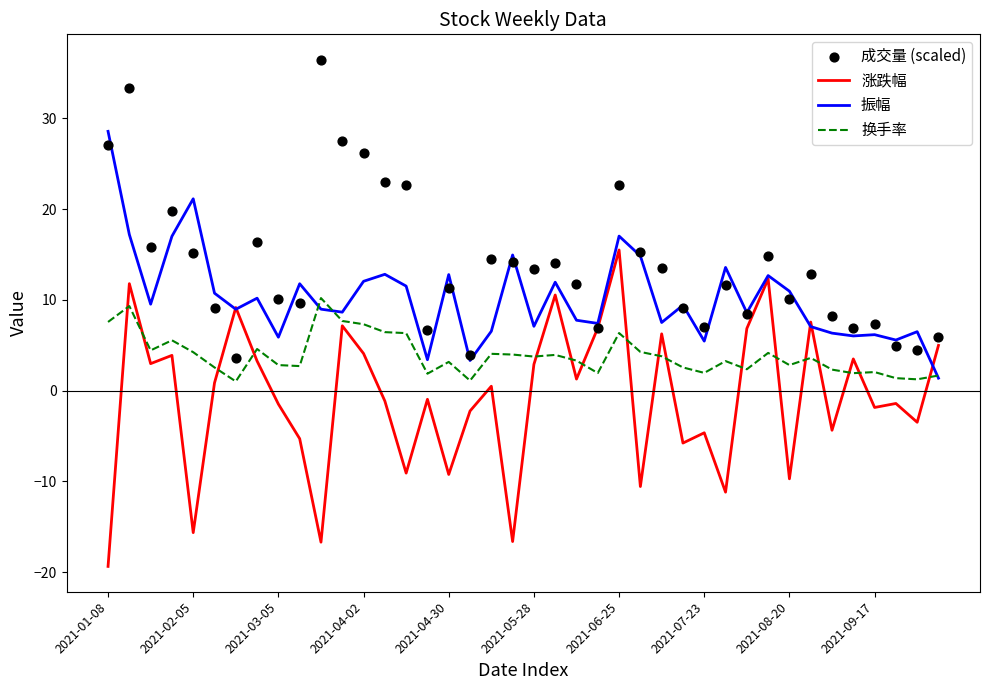

What is the total value across all series at 37?

10.4